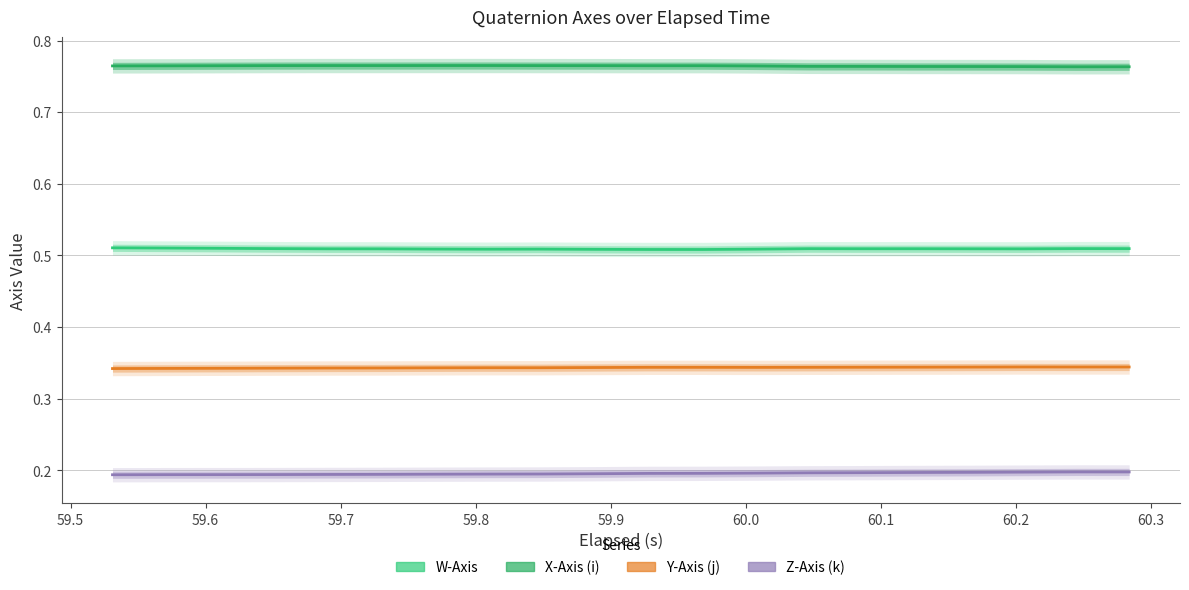

Between 59.7 and 60.0, which series saw the biggest shift?

W-Axis